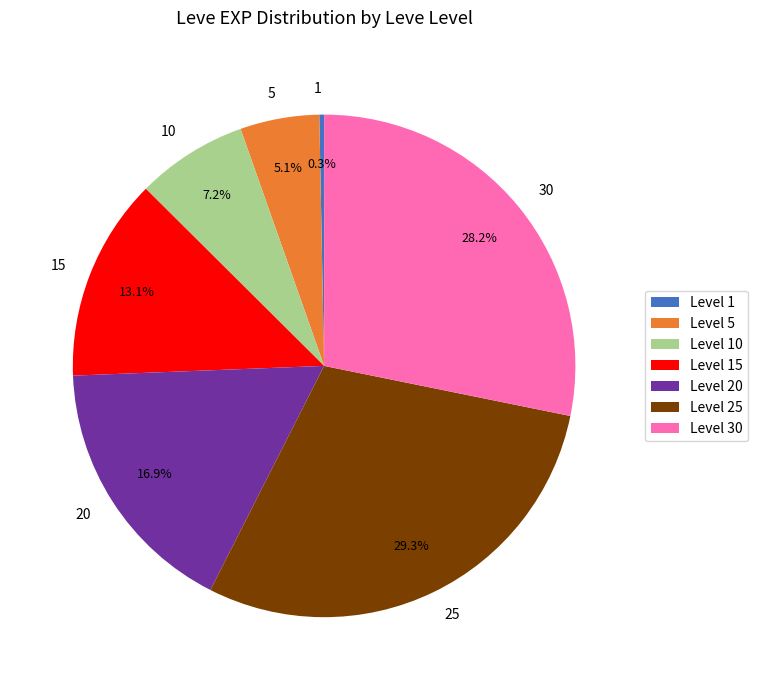

To the nearest percent, what is the average slice percentage?

14%